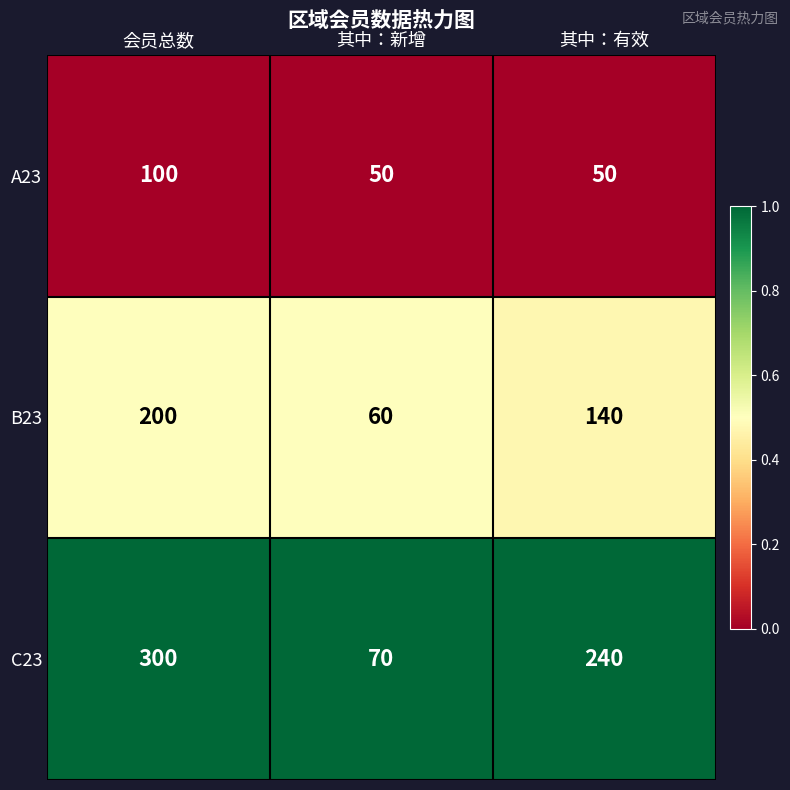

How many categories are shown in the chart?

3